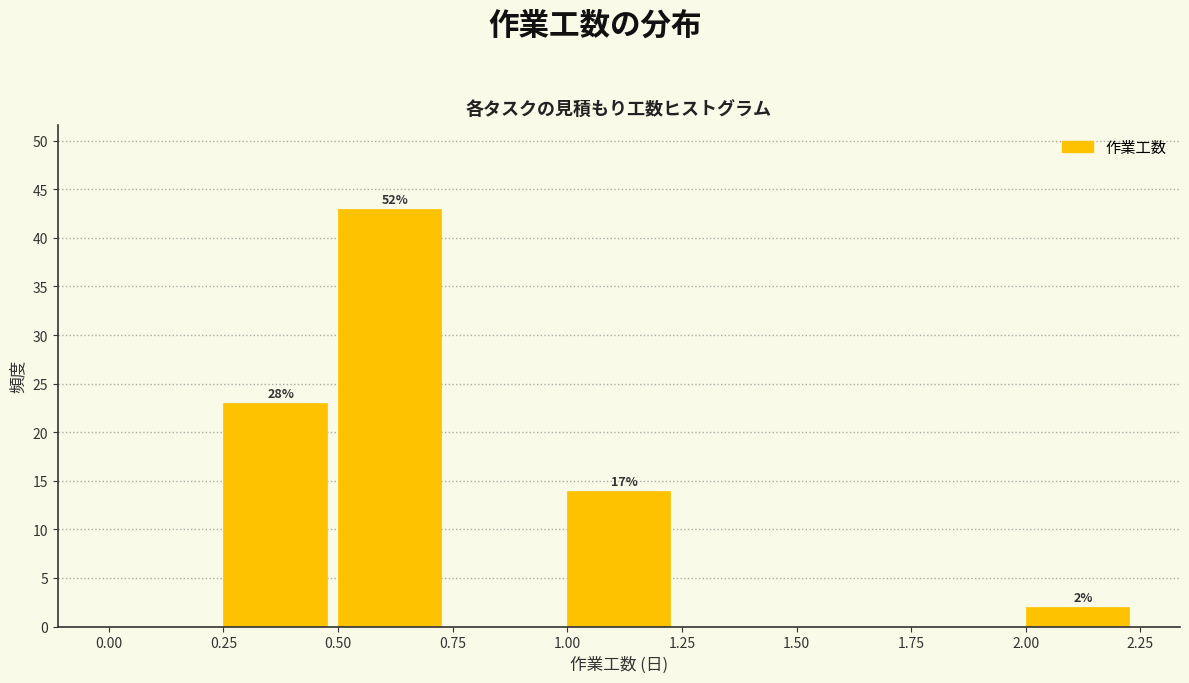

Over which range of the x-axis is the bar tallest?

0.50 to 0.75